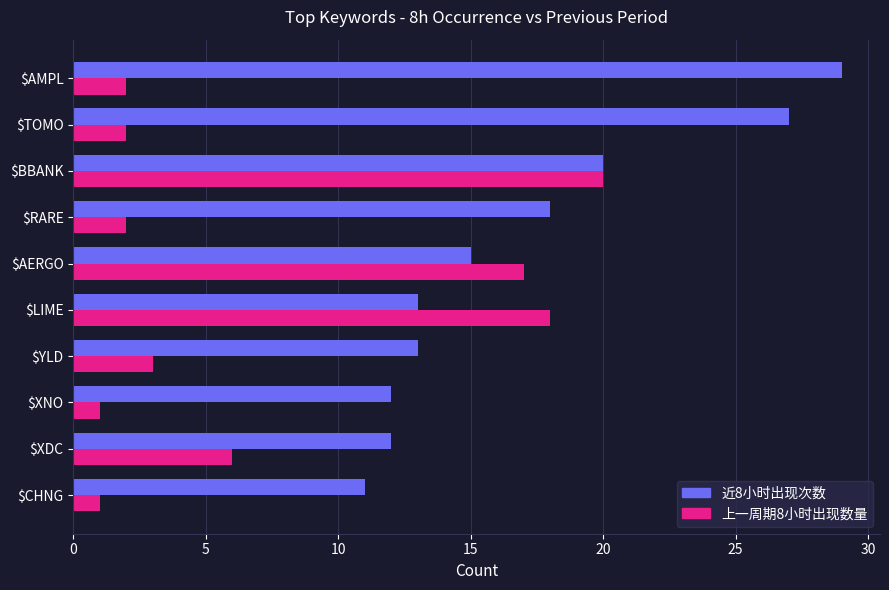

List the series in order of their peak value, lowest first.

上一周期8小时出现数量, 近8小时出现次数